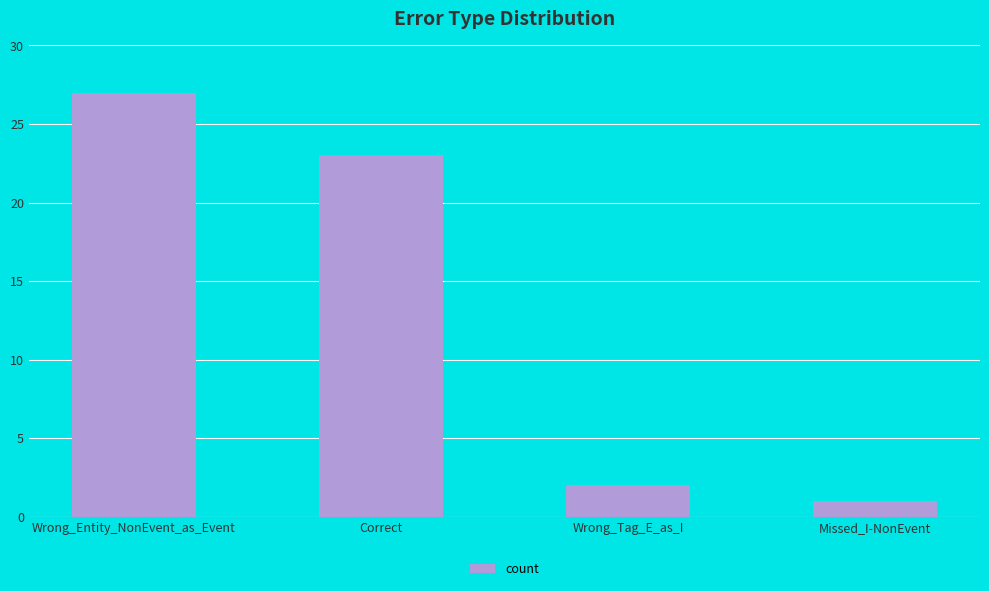

How many values are below 23?

2